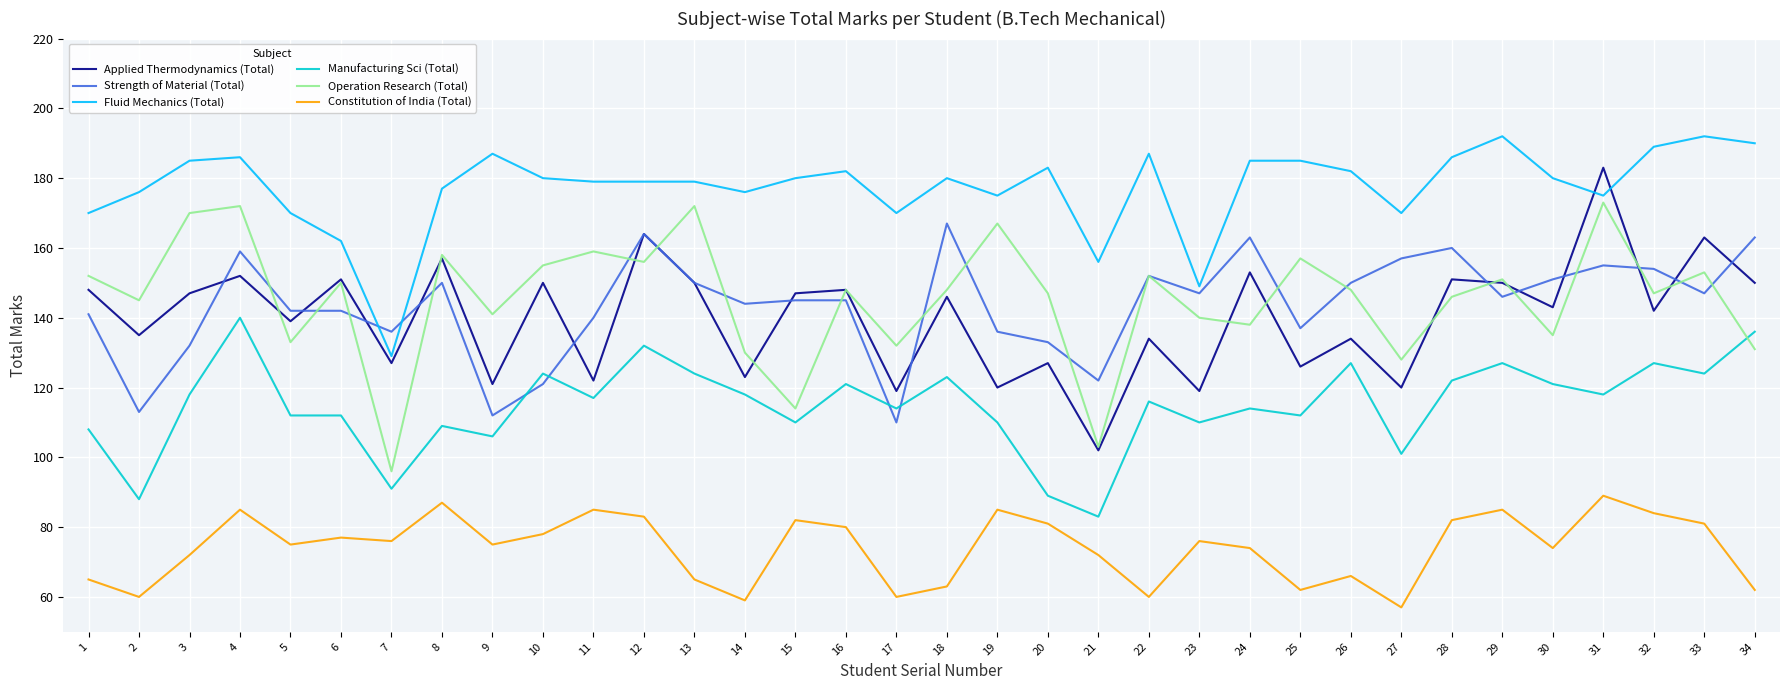

At which category does the chart reach its minimum across all series?

27